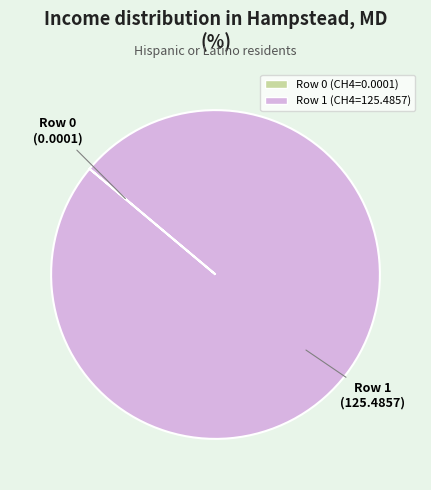

Does any single category account for the majority?

Yes